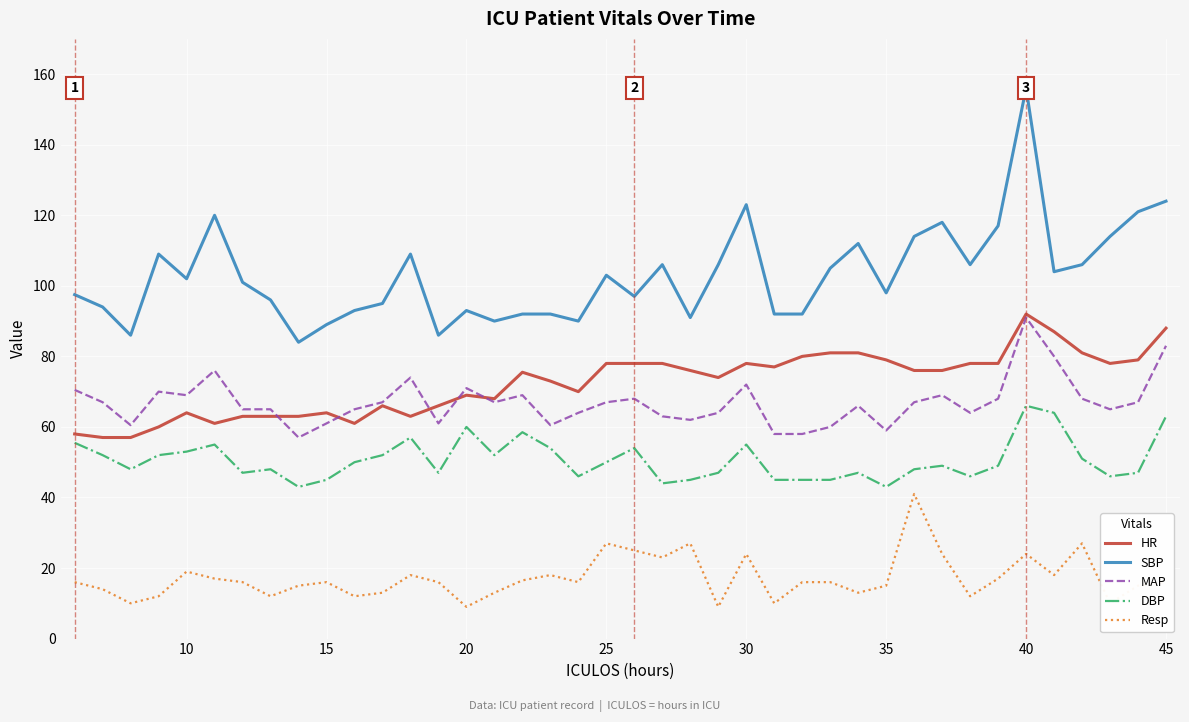

Which series has the largest range (max minus min)?

SBP